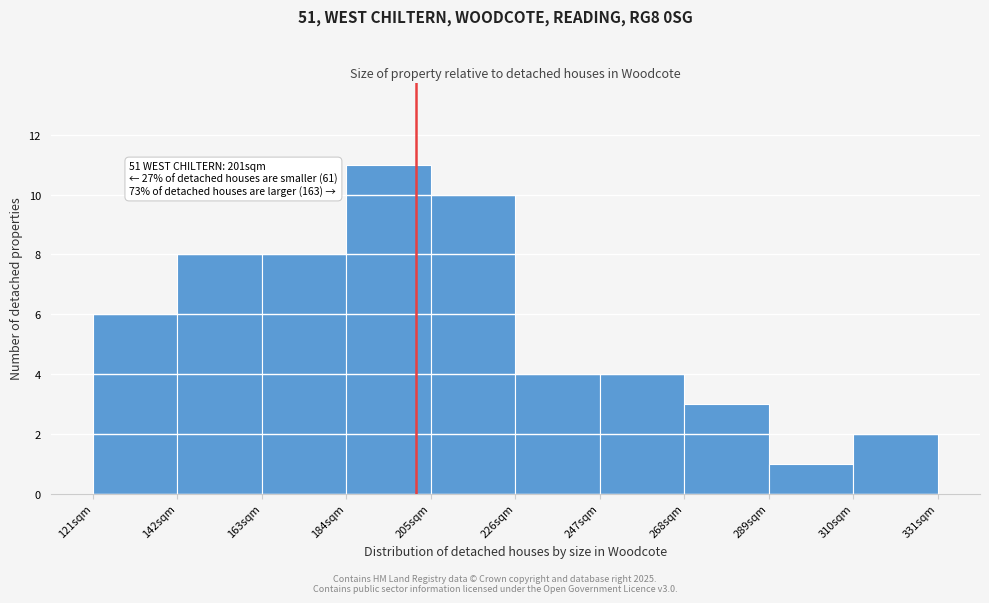

Which range on the x-axis has the tallest bar?

184 to 205